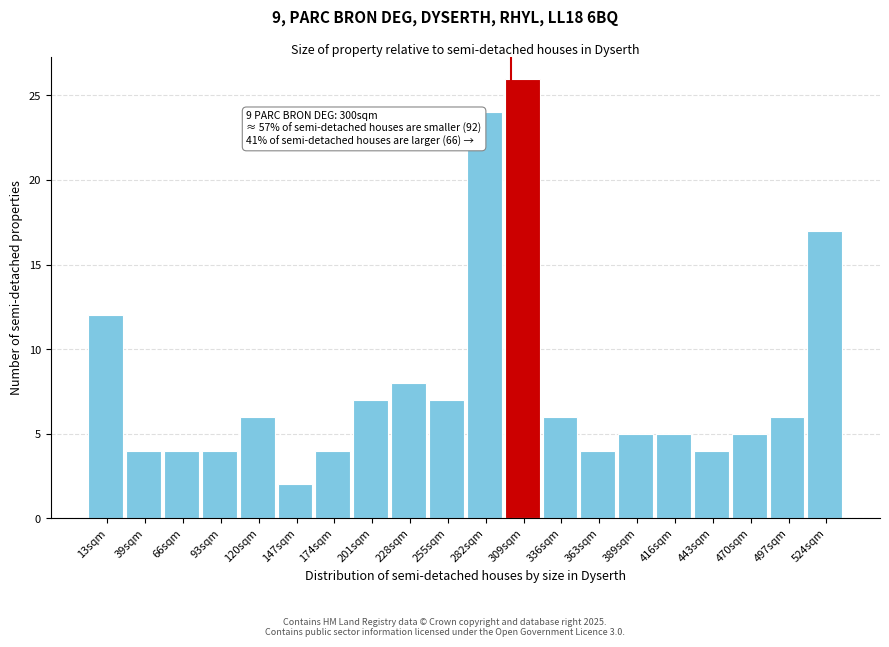

Which range on the x-axis has the tallest bar?

295 to 320